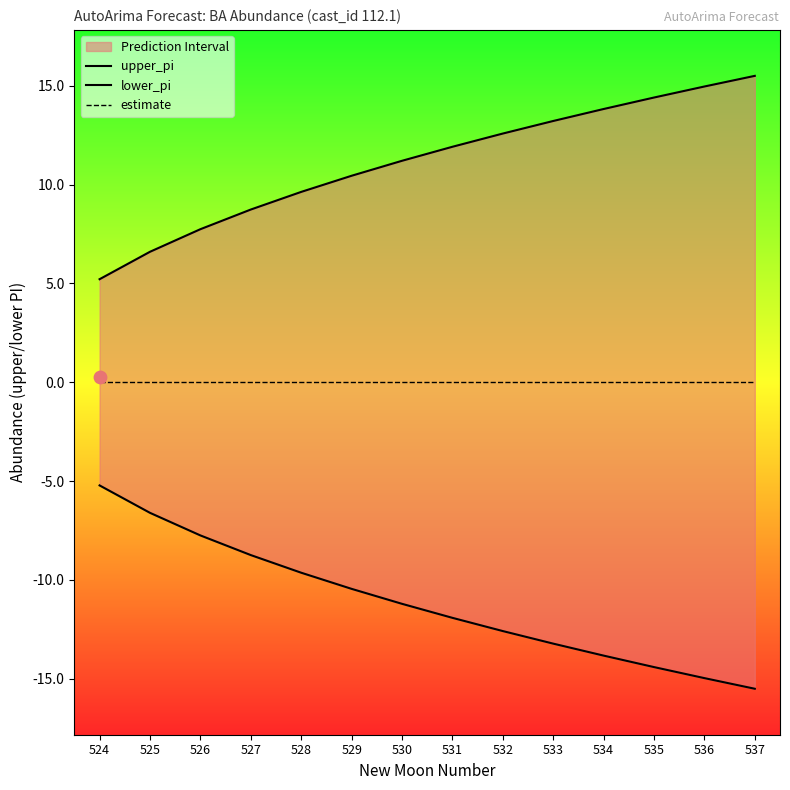

At which category is the sum across all series the highest?

524